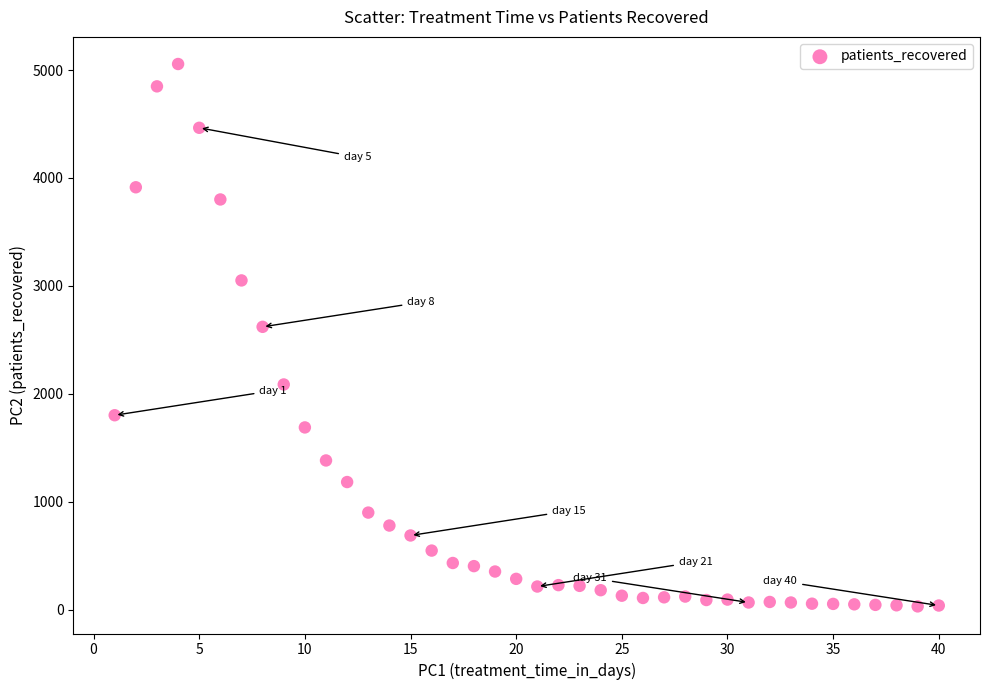

What is the range of Y values (max minus min)?

5025